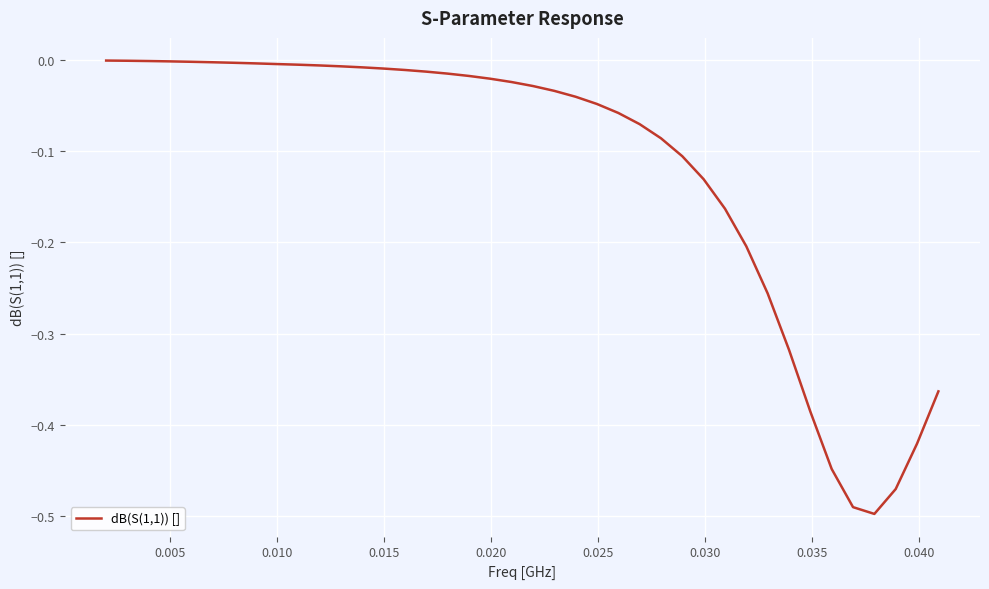

What is the difference between the maximum and minimum values?

0.5